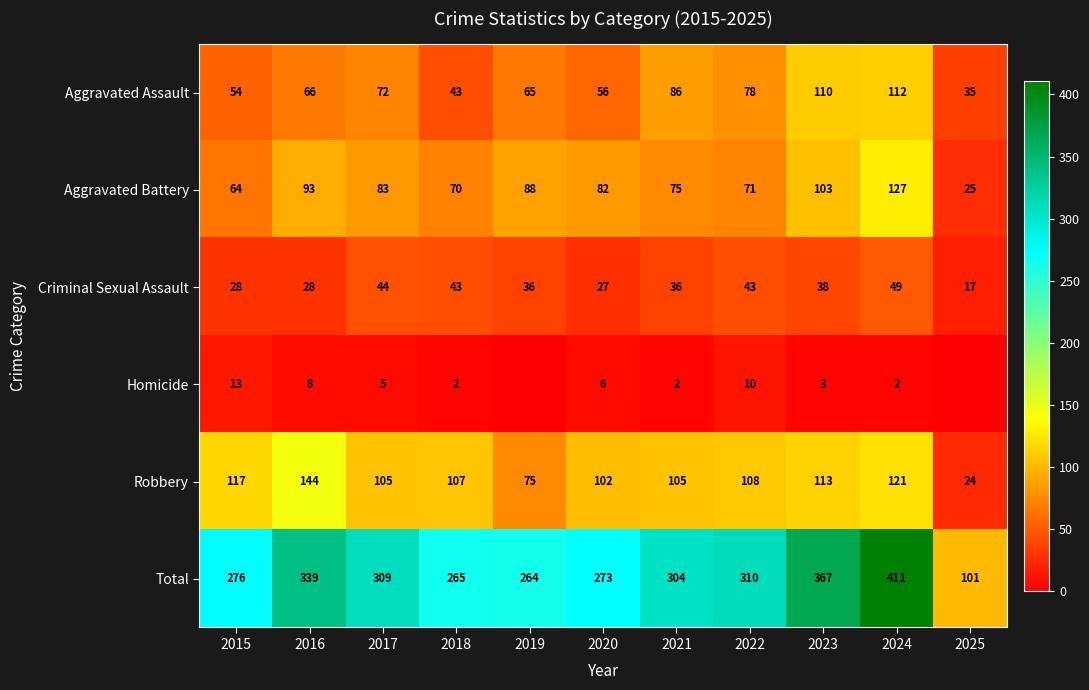

Is it true that Criminal Sexual Assault equals 36 at 2021?

True